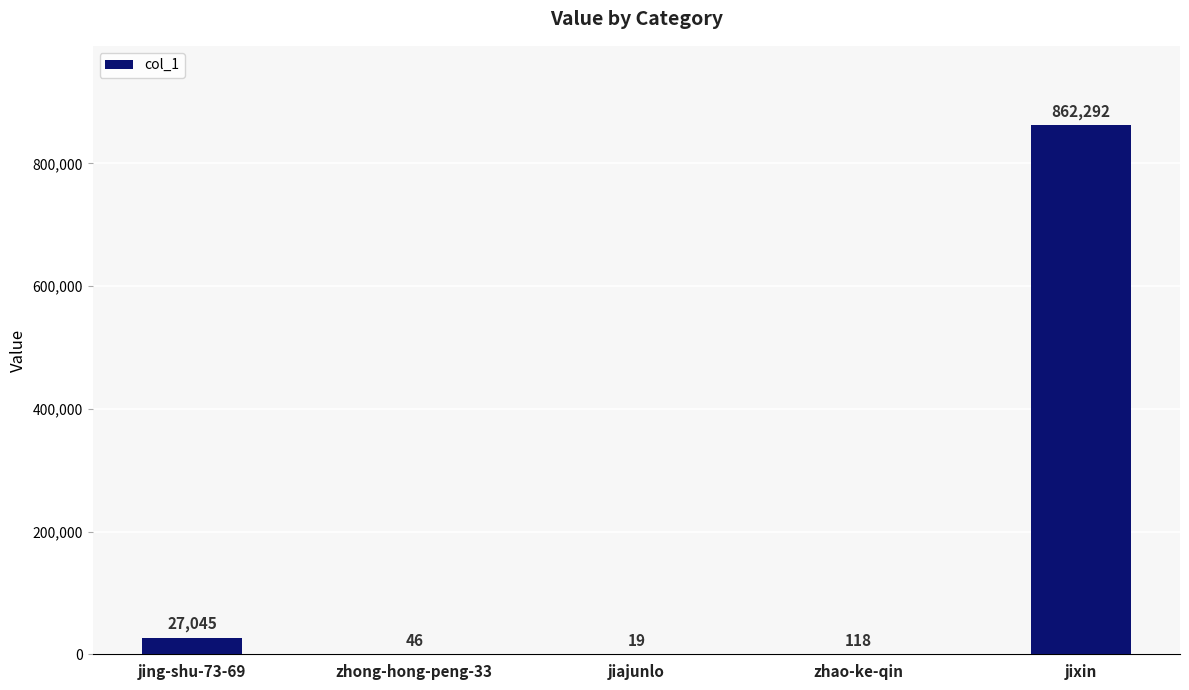

True or false: the data shows 118 at zhao-ke-qin.

True